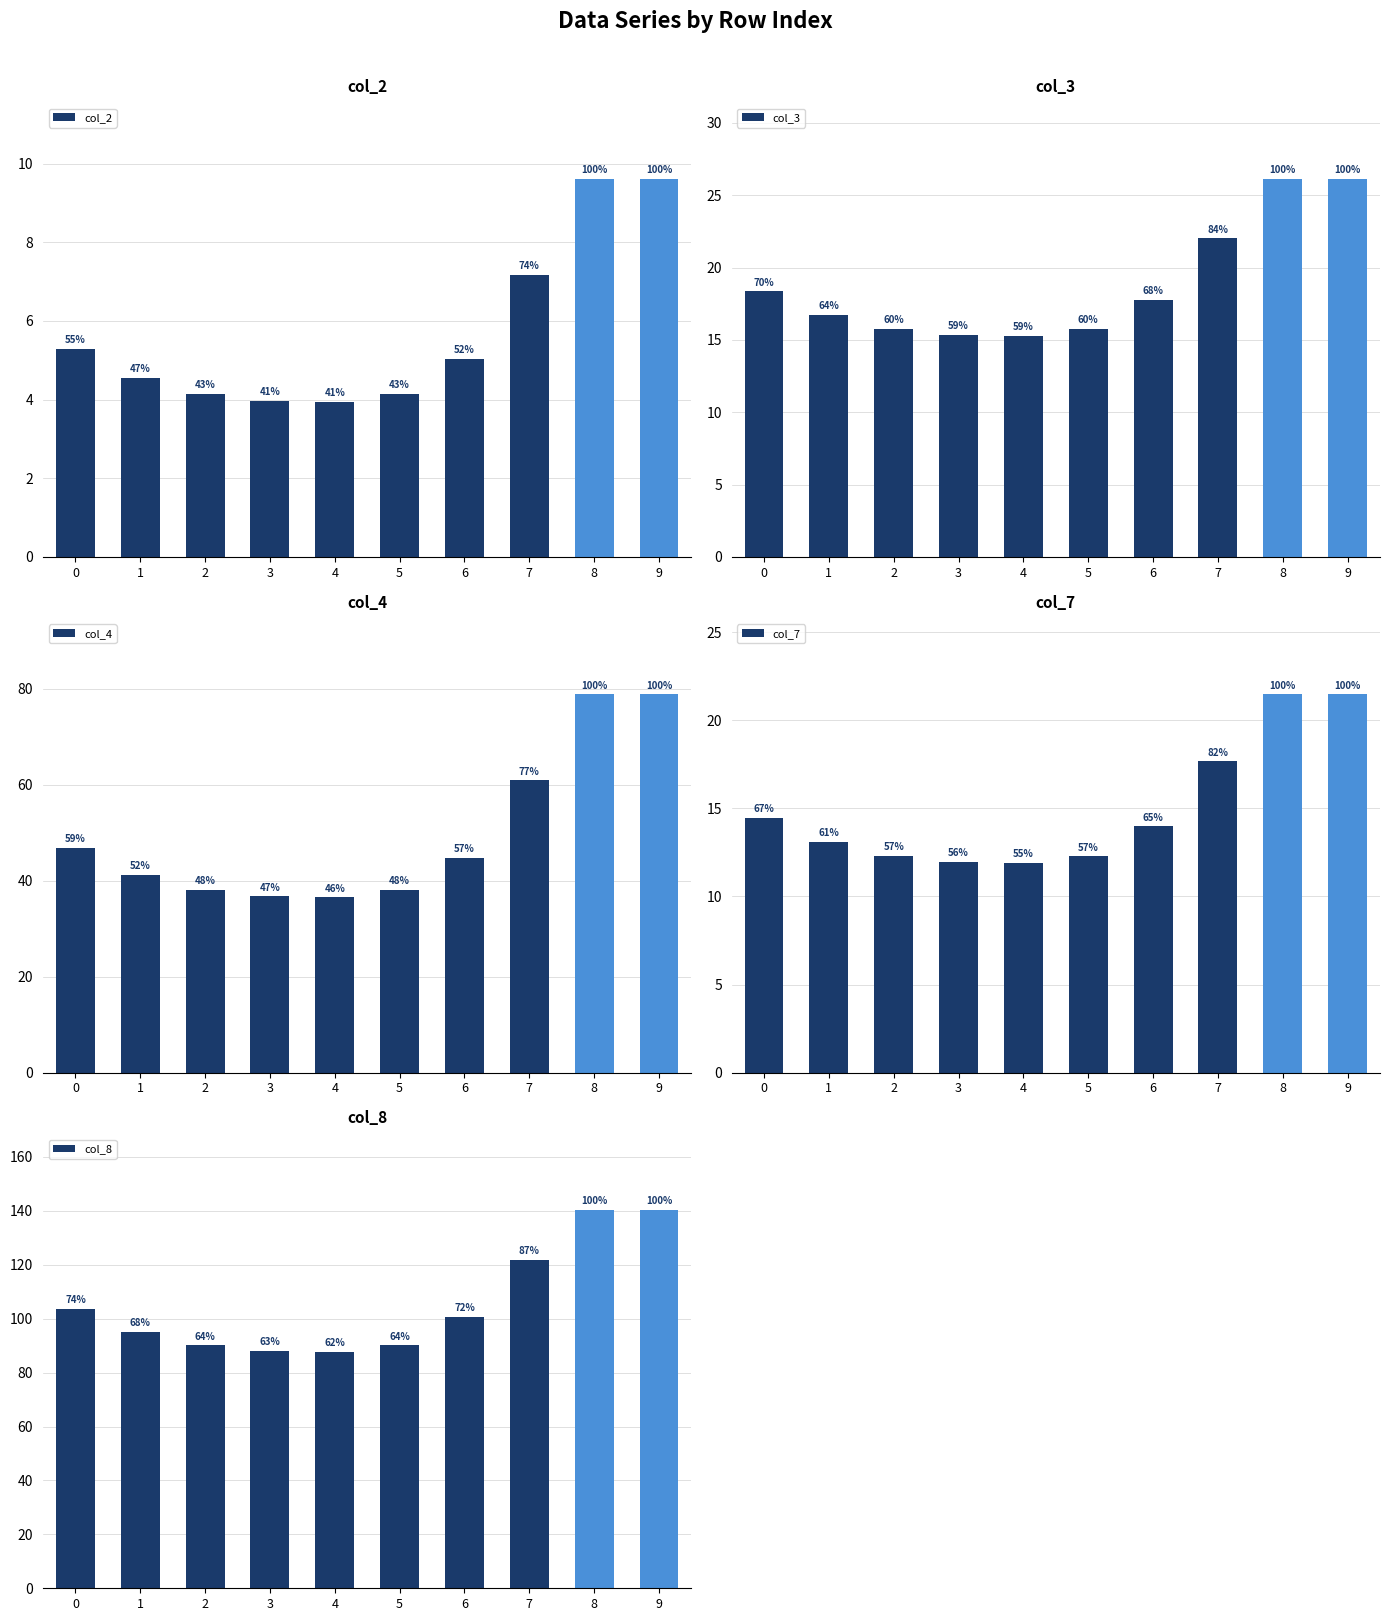

True or false: col_2 has a value of 5.0 at 6.

True